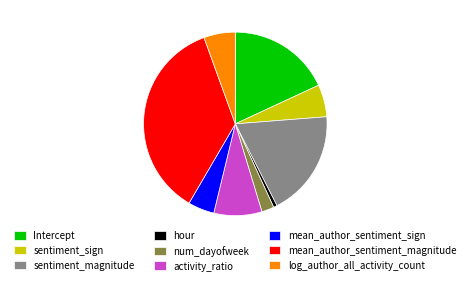

True or false: activity_ratio accounts for 18% of the total.

False